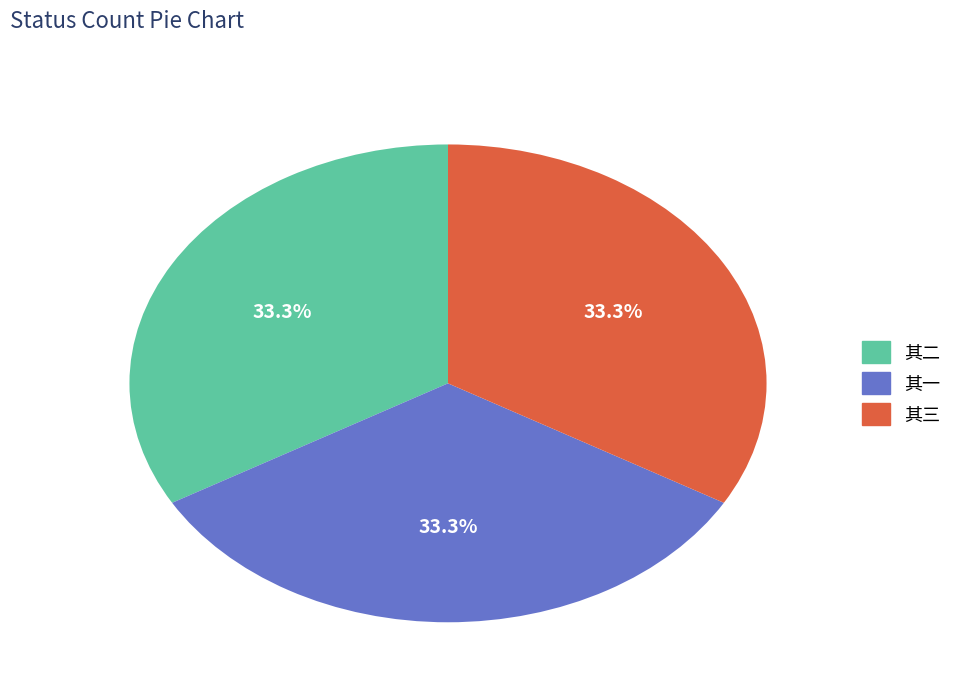

What is the ratio of the value at 其一 to the value at 其三?

1.0